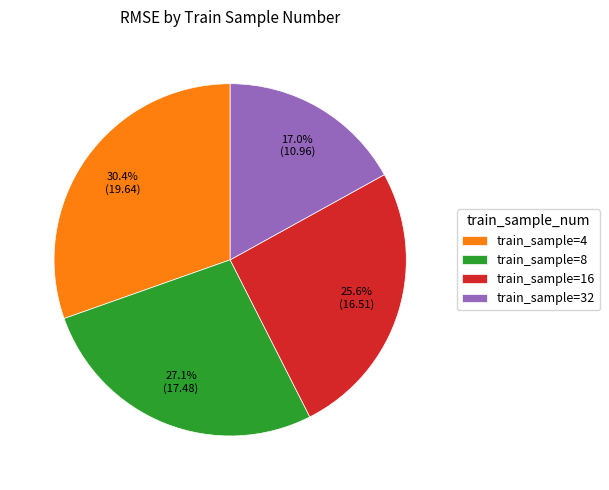

Is there any slice that represents more than half of the pie?

No